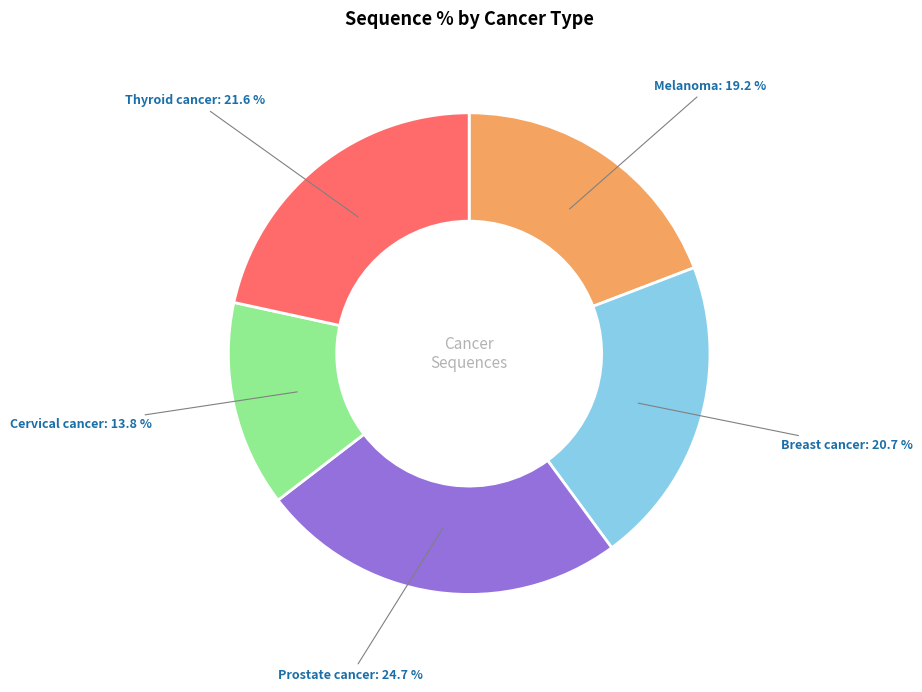

Is there a majority slice in this chart?

No